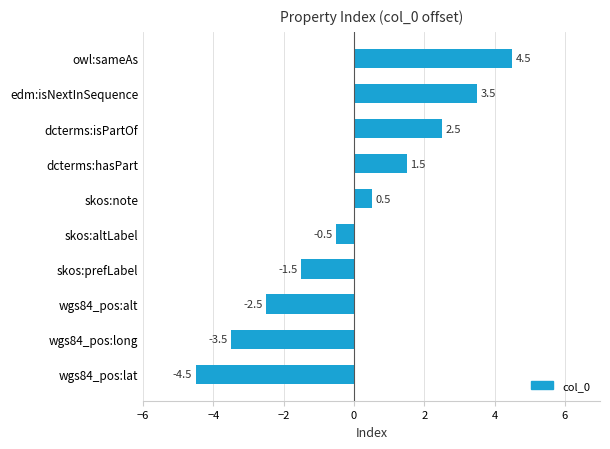

How many data points are less than 0?

5